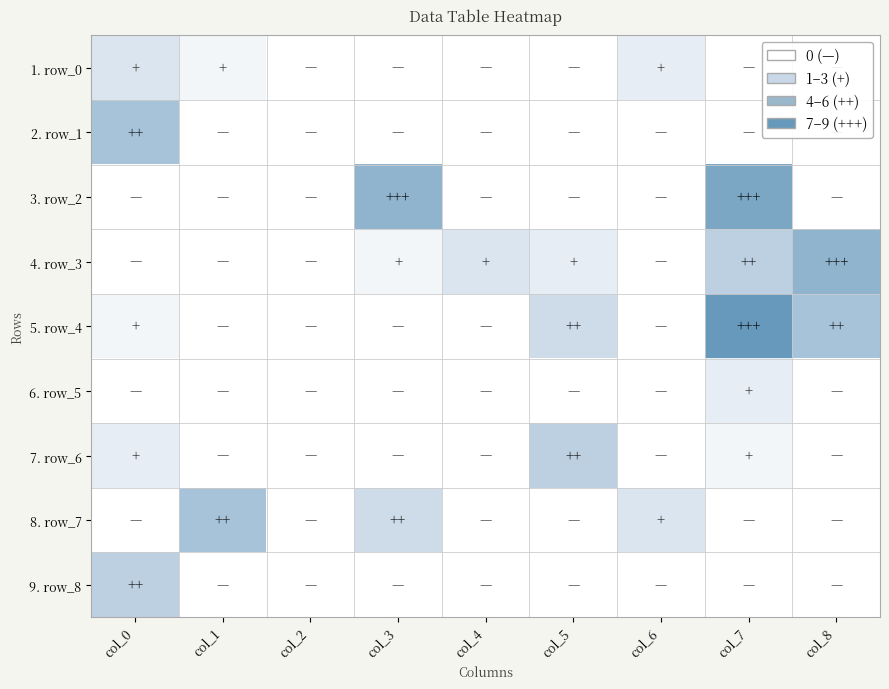

Which label corresponds to the largest value in the chart?

col_7